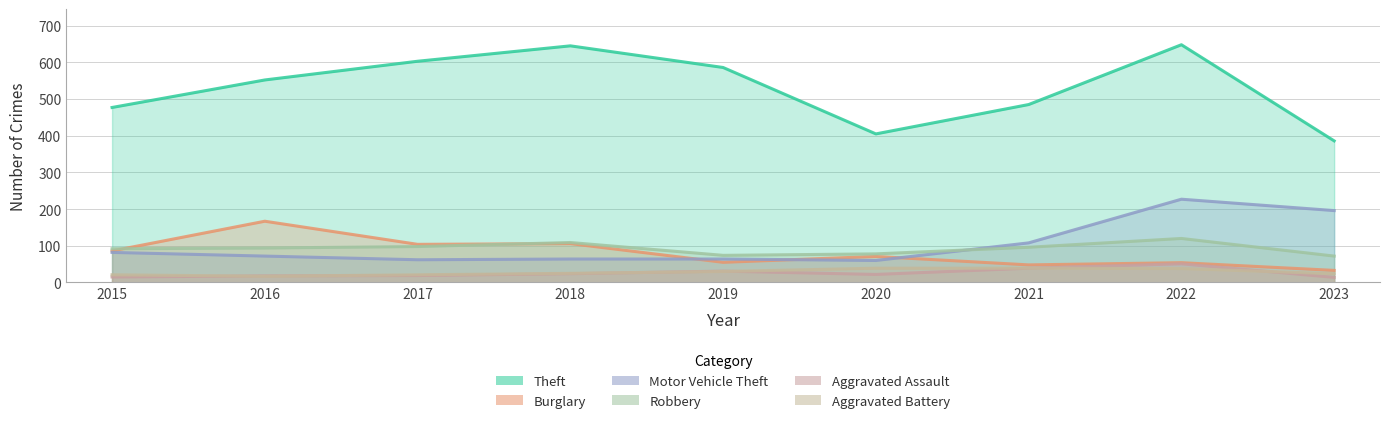

True or false: Theft and Burglary cross at least once.

False